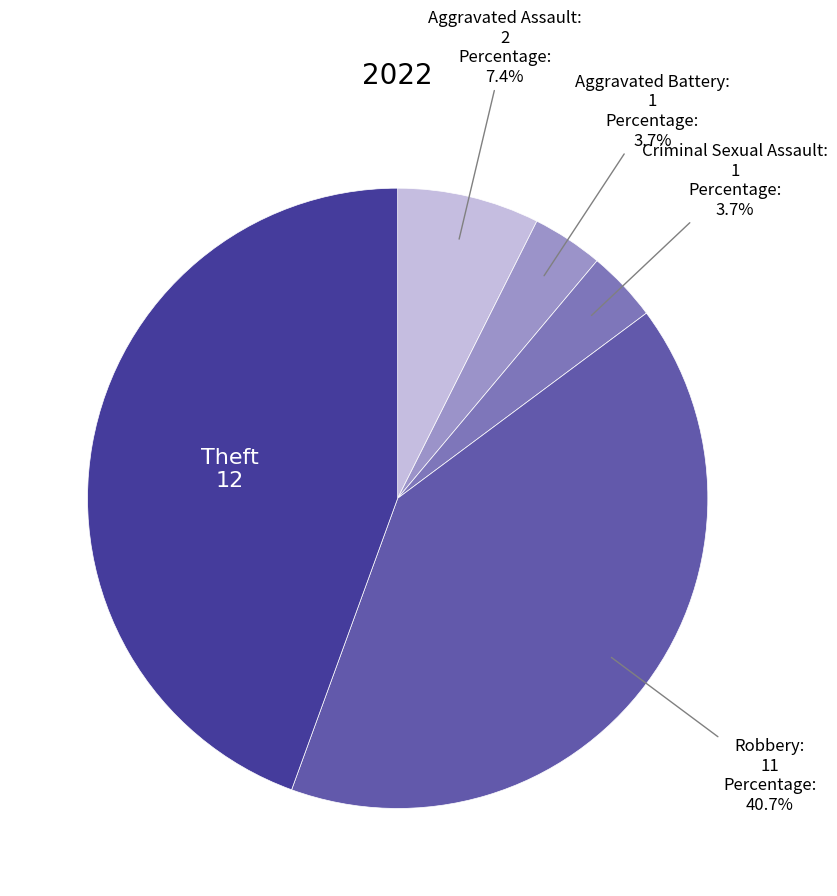

Does any single category account for the majority?

No